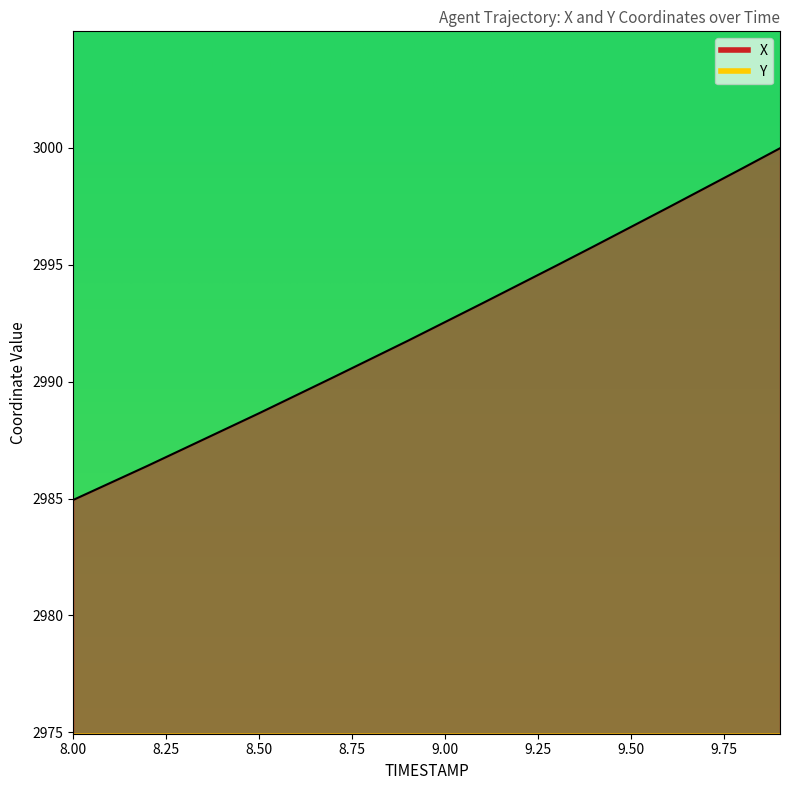

True or false: X and Y cross at least once.

False